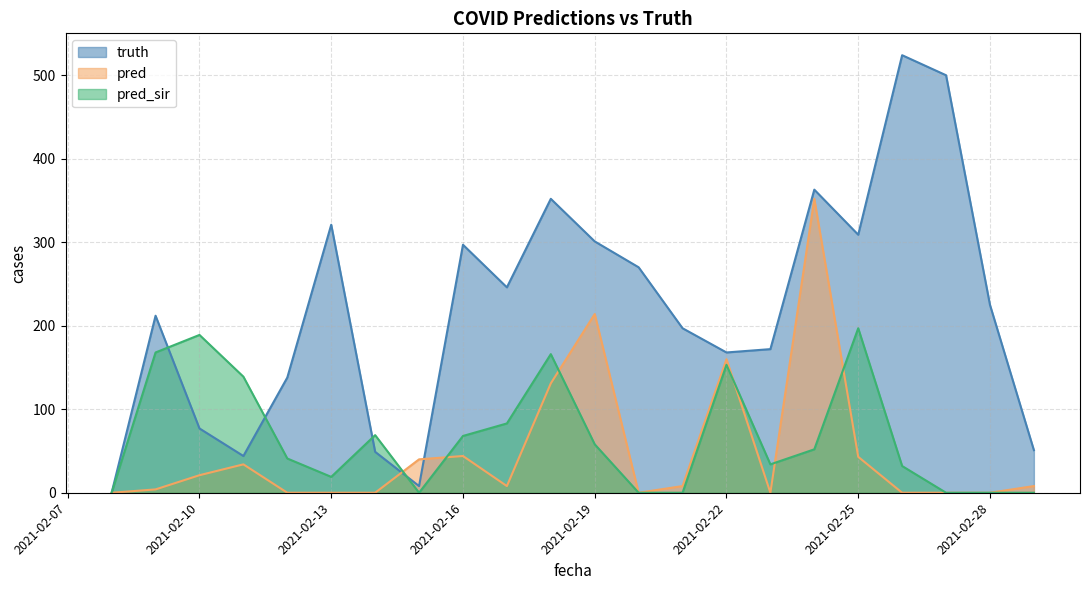

How many times do truth and pred_sir cross each other?

4